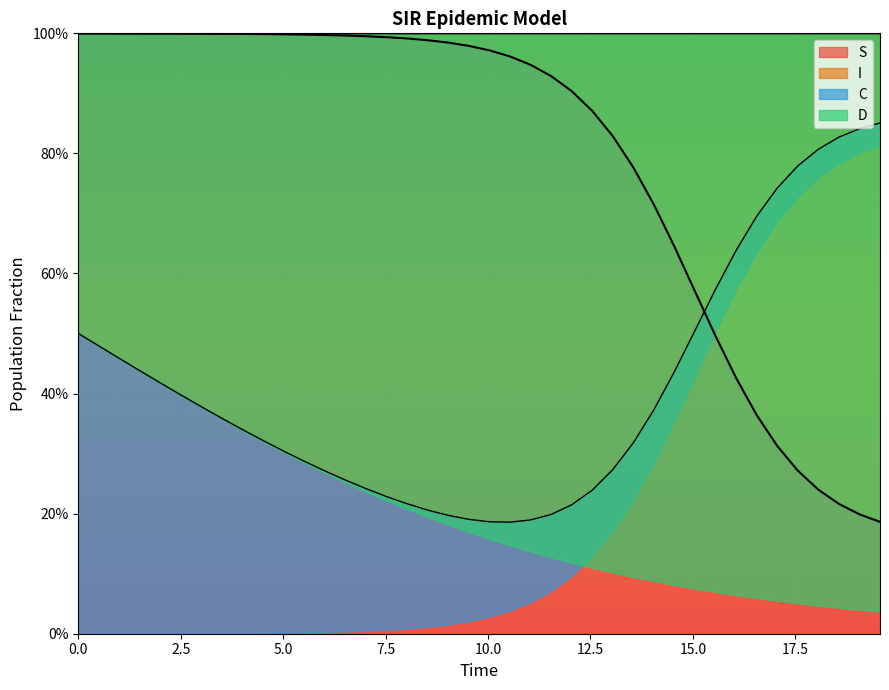

True or false: I and D cross at least once.

False